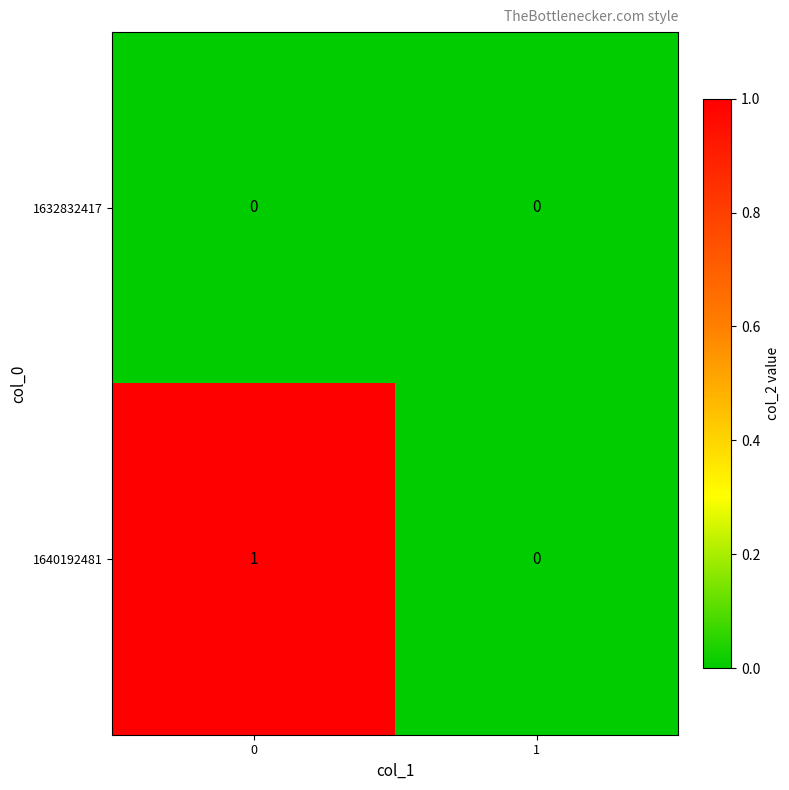

Which series changed the most between 0 and 1?

1640192481